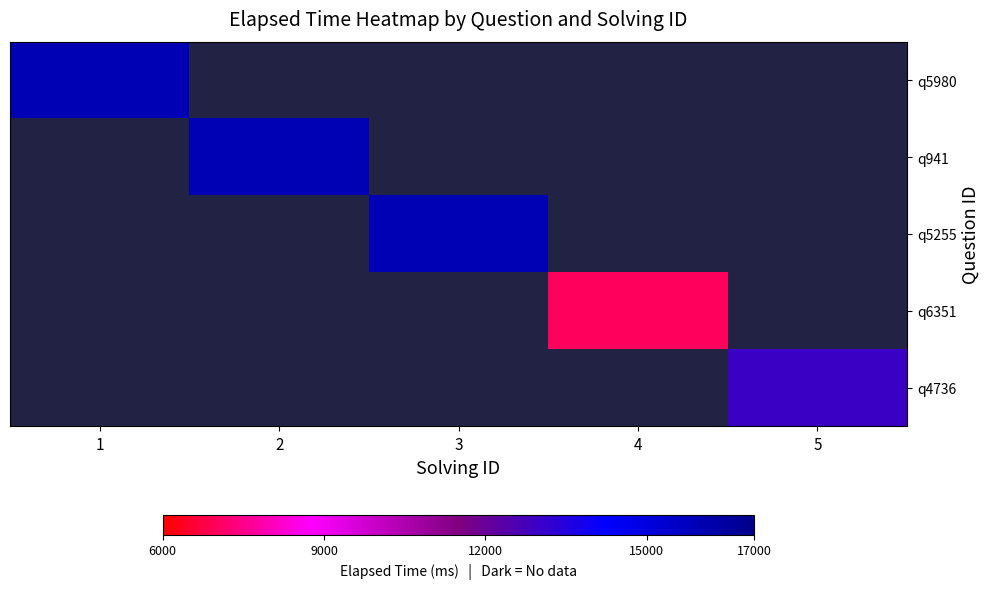

At how many categories does at least one series exceed 7174?

4